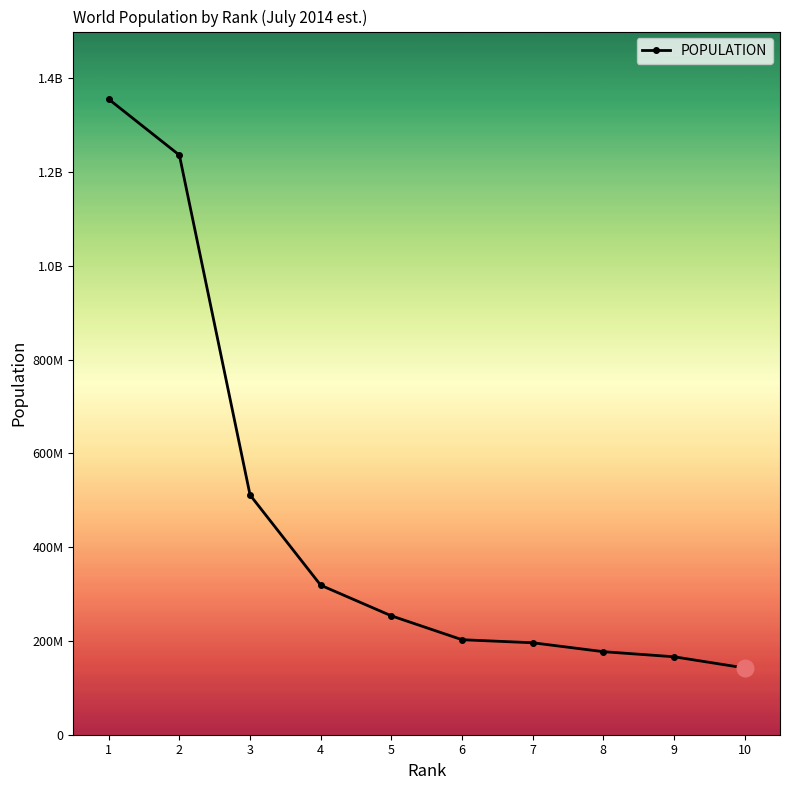

Does the chart have visible grid lines?

No